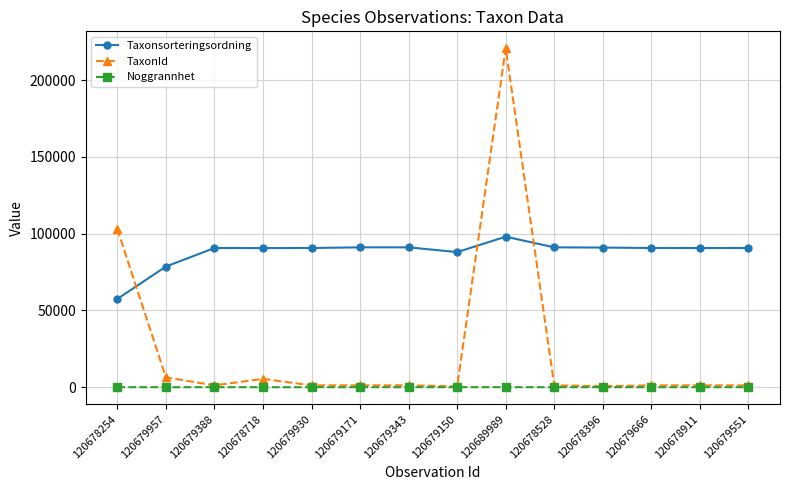

How many lines are shown in the chart?

3